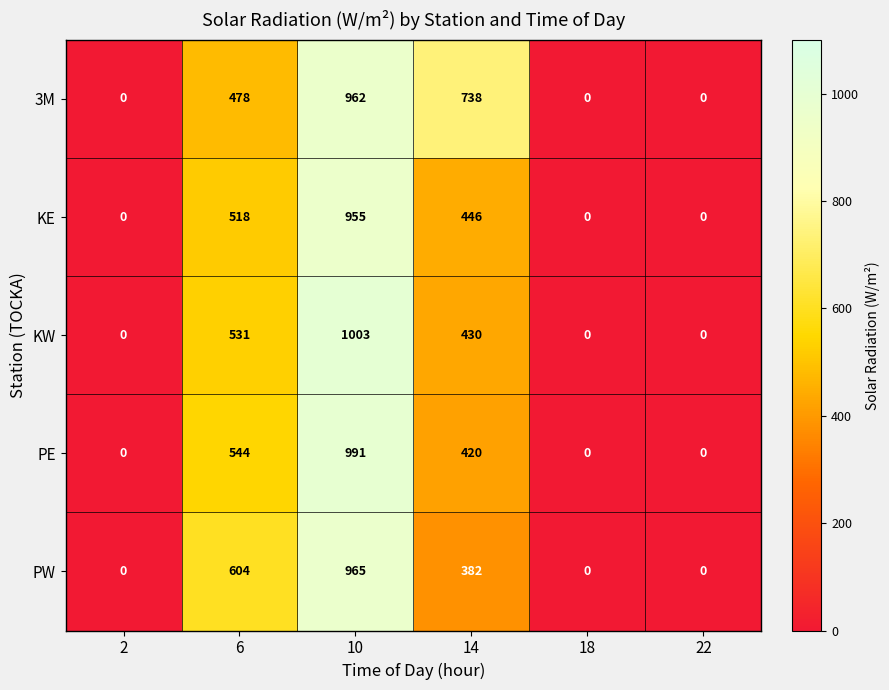

Count the number of categories in the chart.

6